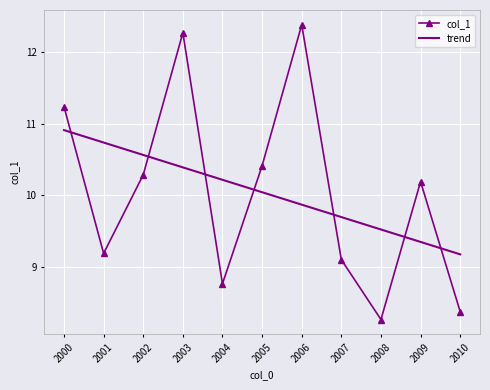

Which series ends up on top after the final intersection of trend and col_1?

trend